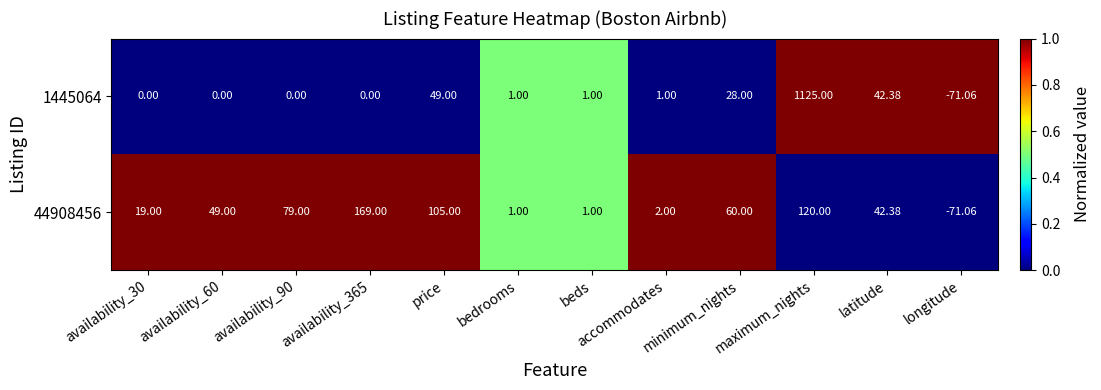

At price, list the series in order from largest to smallest.

44908456, 1445064